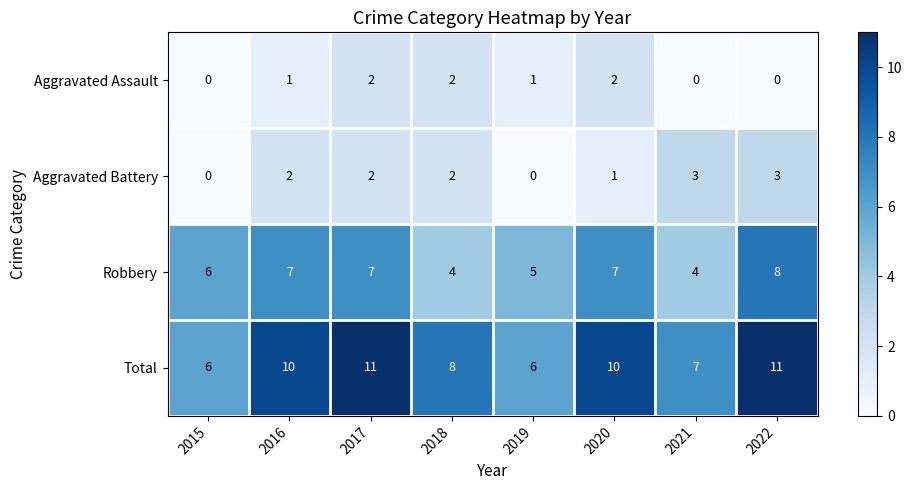

Which series has the largest range (max minus min)?

Total